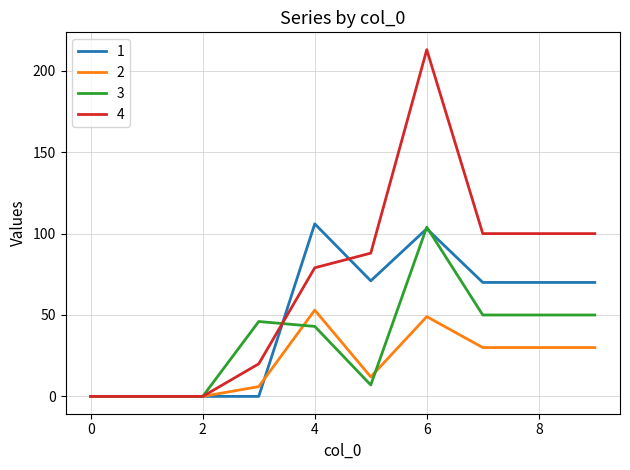

Which series has the largest total across all categories?

4